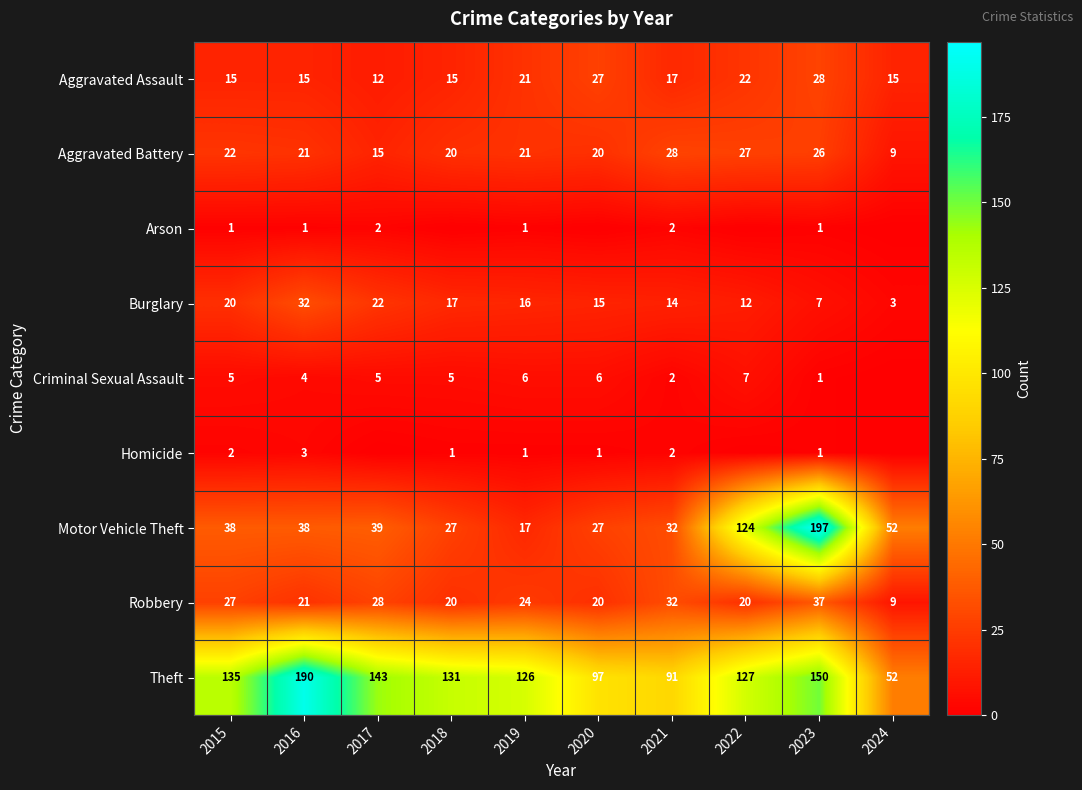

What is the average value of the Aggravated Battery series?

21